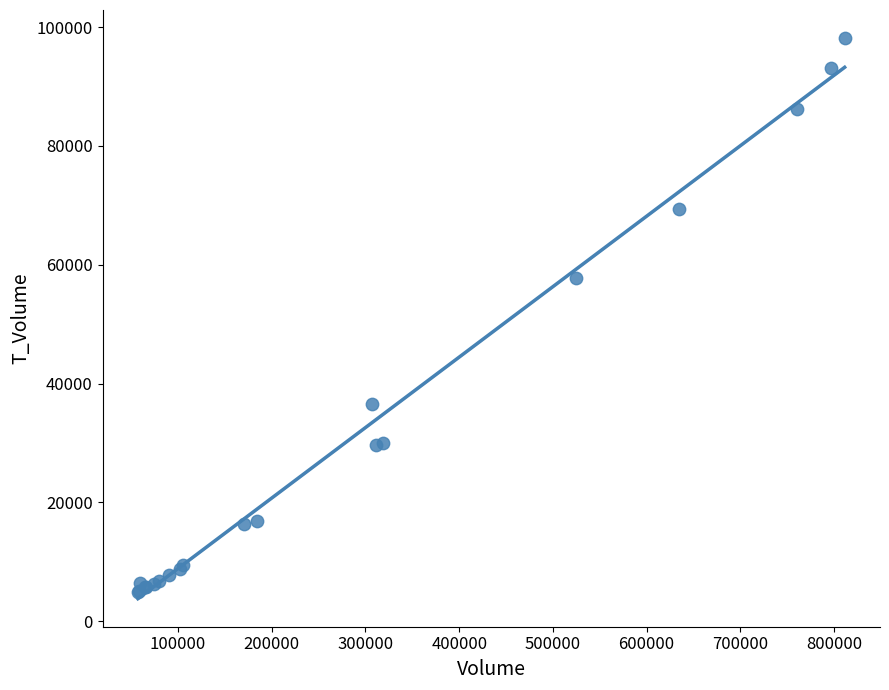

What Y value in the scatter plot is closest to 51572?

57727